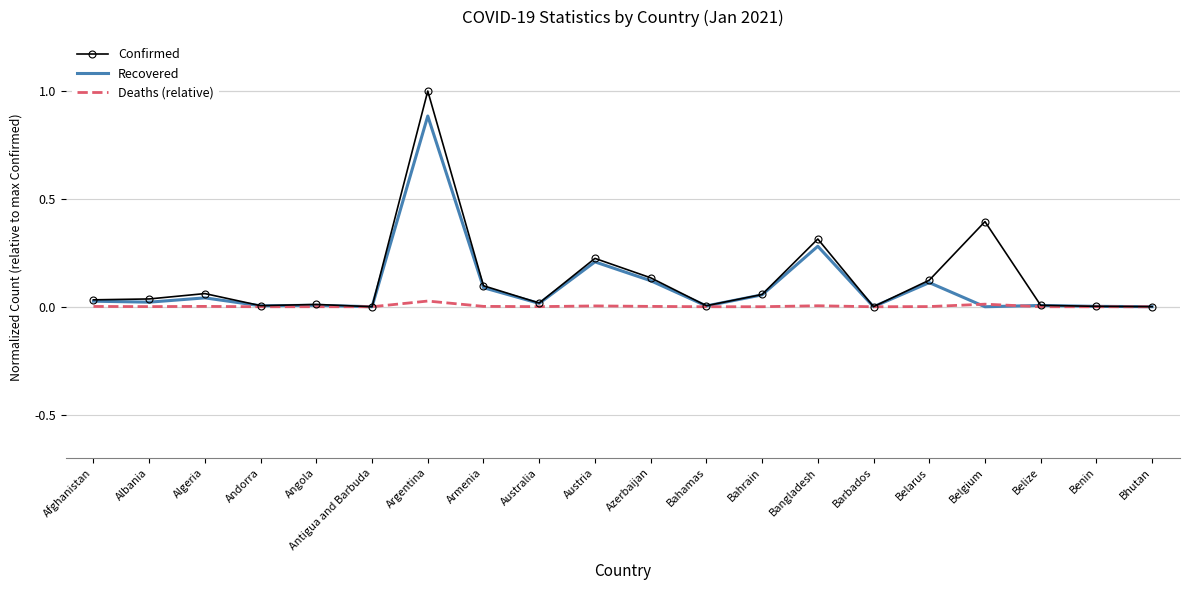

The Recovered series shows 0.0 at Angola. True or false?

True